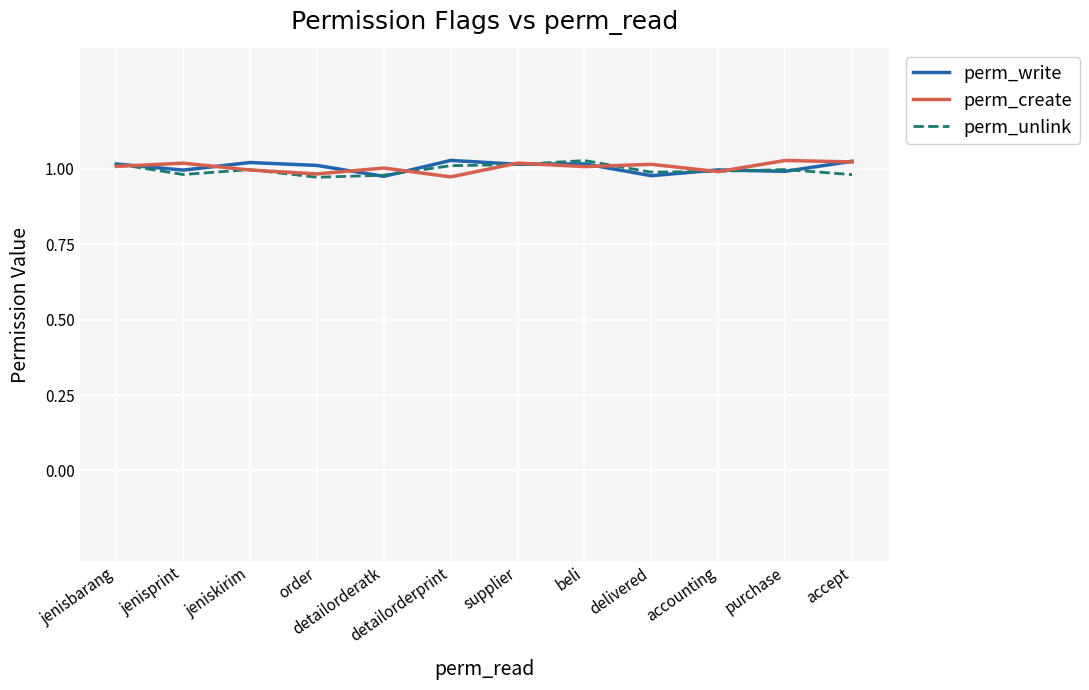

What is the total value across all series at supplier?

3.1